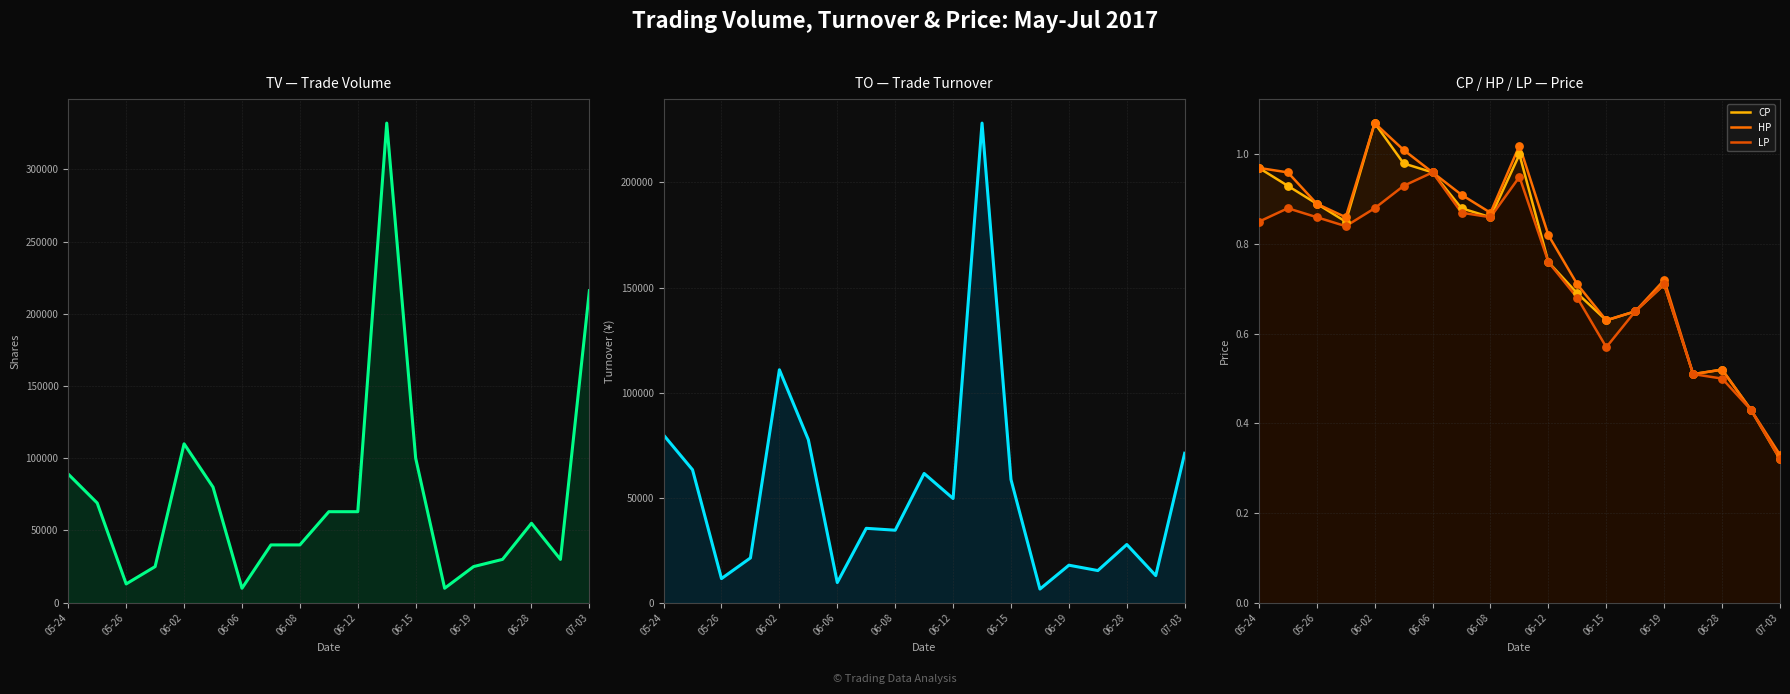

At how many categories does at least one series exceed 223034?

1